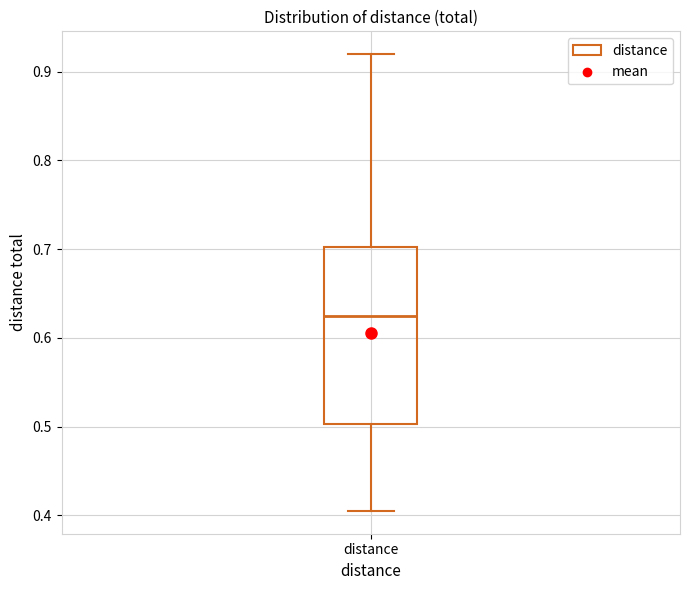

Read this box plot against the y-axis: the position of the median line, the range covered by the box, and the ends of both whiskers. The values are not printed on the chart, so give them approximately, as read against the axis.

median 0.62, box 0.50 to 0.70, whiskers 0.41 to 0.92